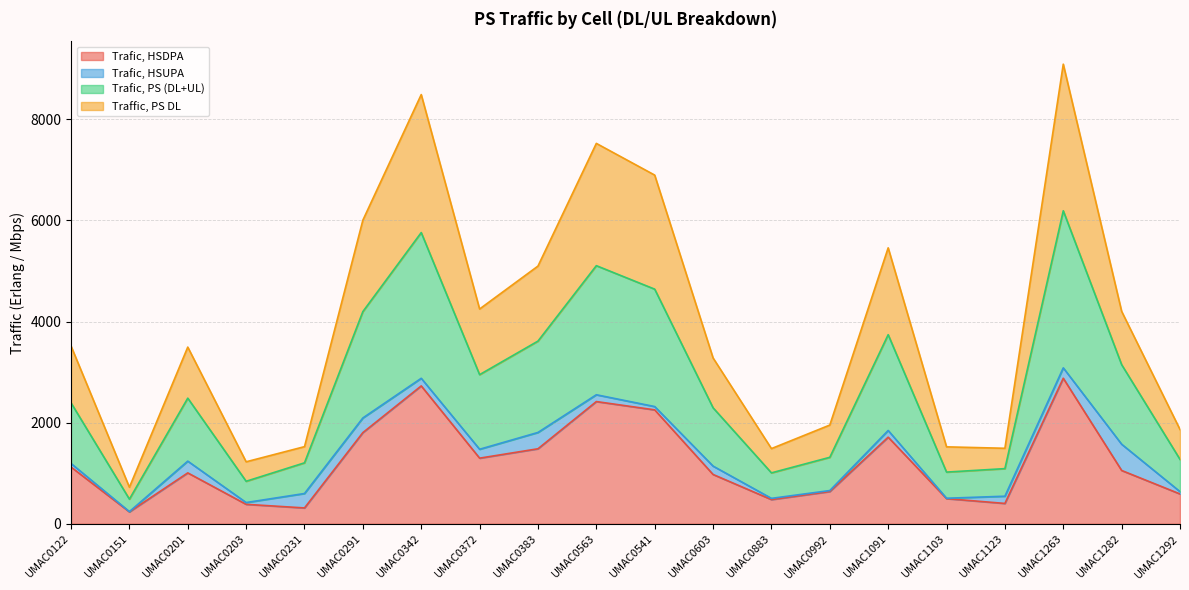

How many lines are shown in the chart?

4